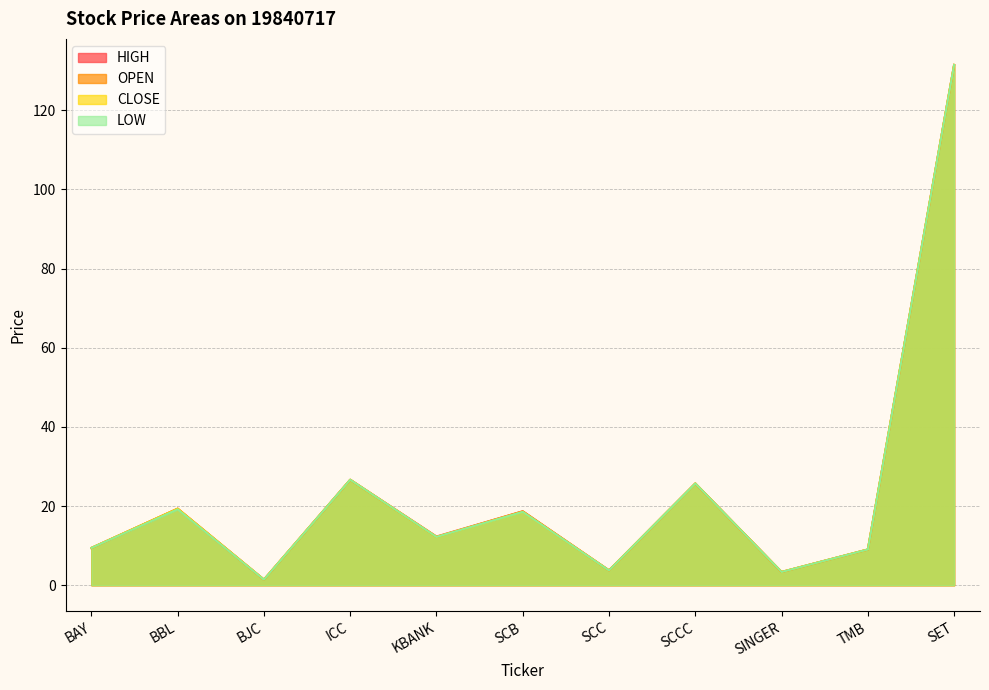

How many data points in LOW are above 12?

6